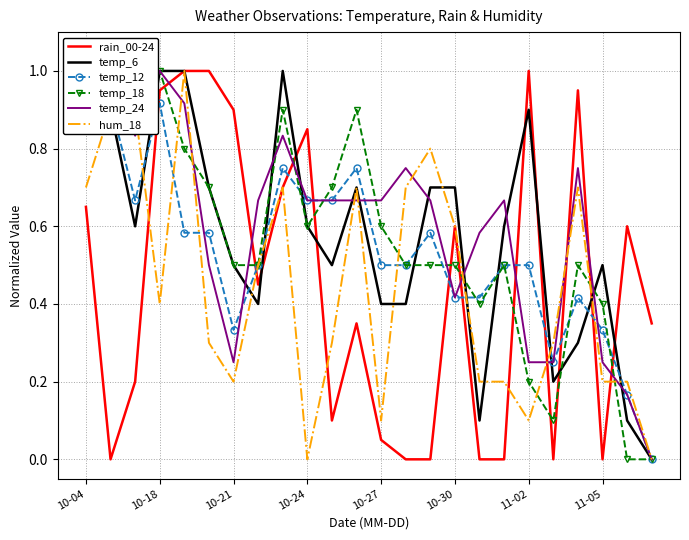

Is it true that temp_6 equals 0.5 at 10-30?

False